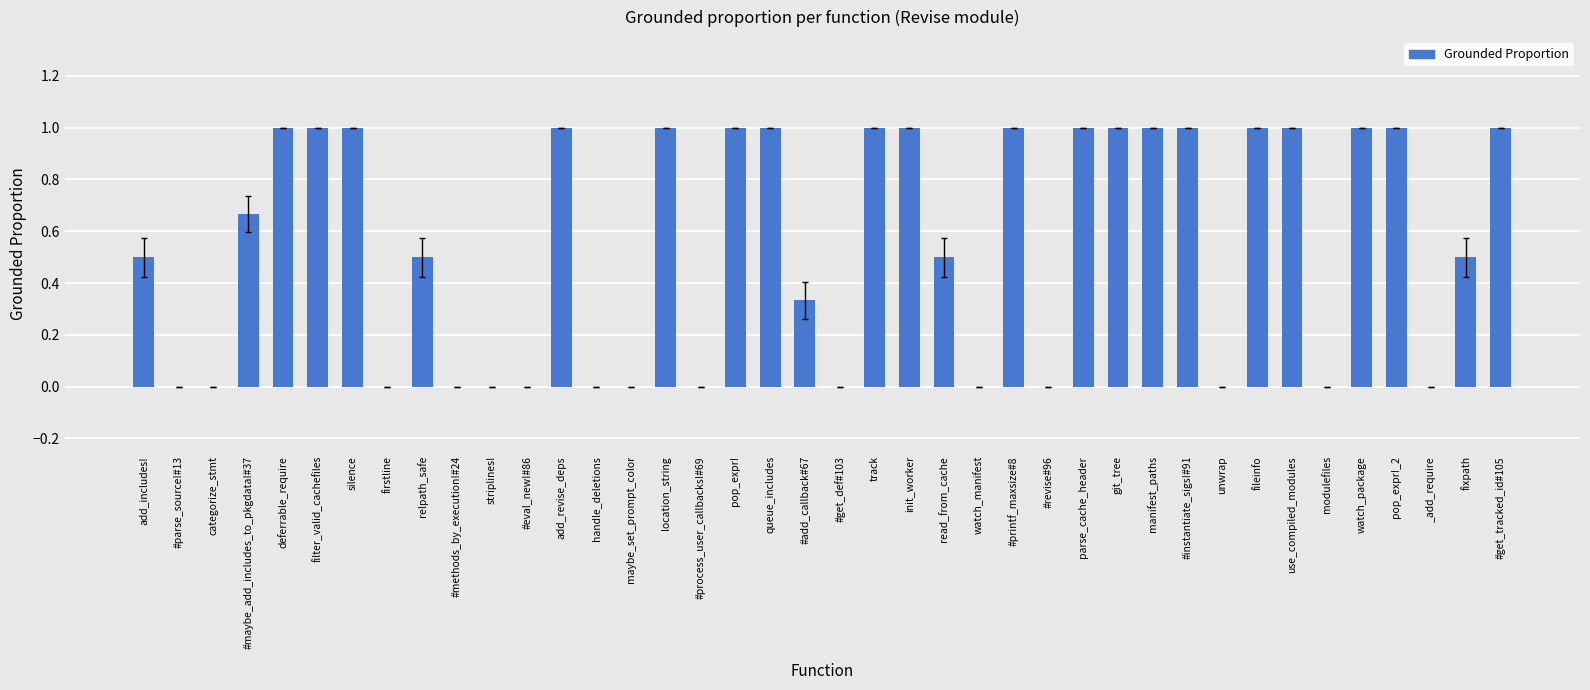

Between #parse_source!#13 and pop_expr!, which is larger?

pop_expr!